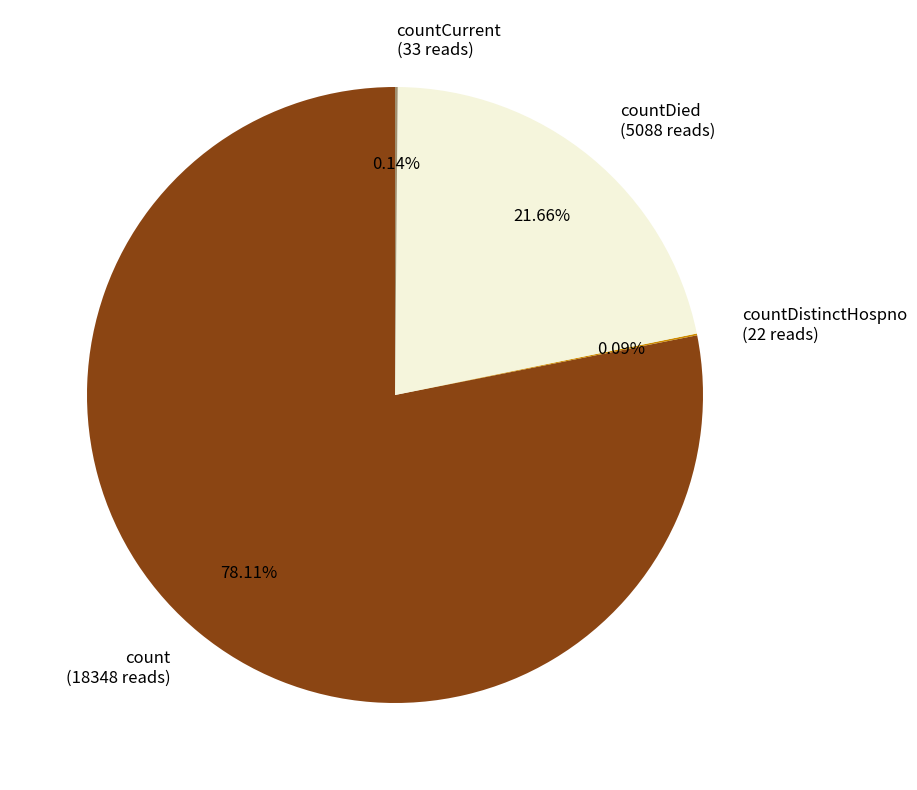

Does countDied (5088 reads) represent more than half of the total?

No